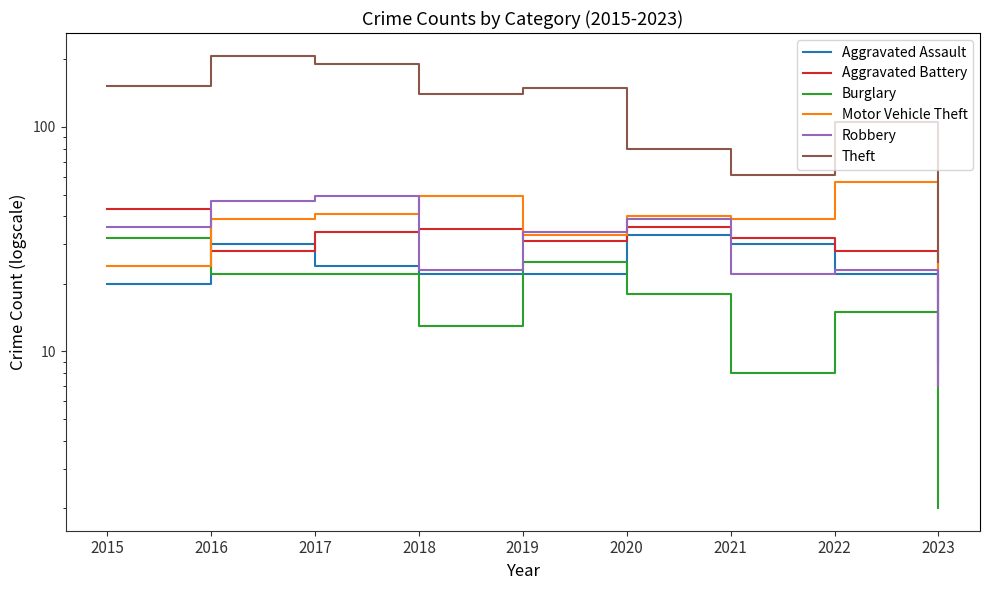

At how many categories does at least one series exceed 80?

6